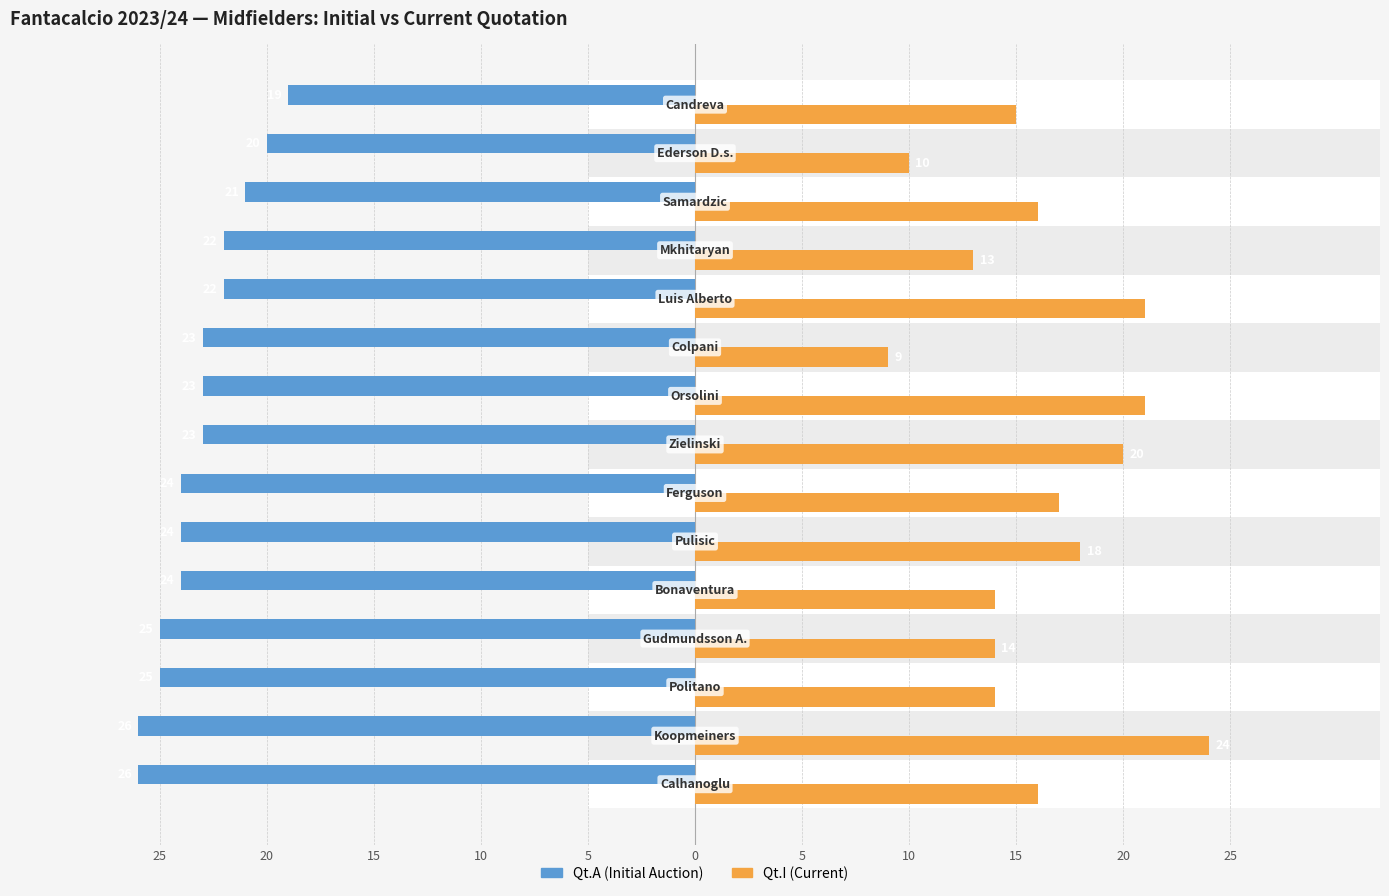

What is the total value across all series at 15?

-11